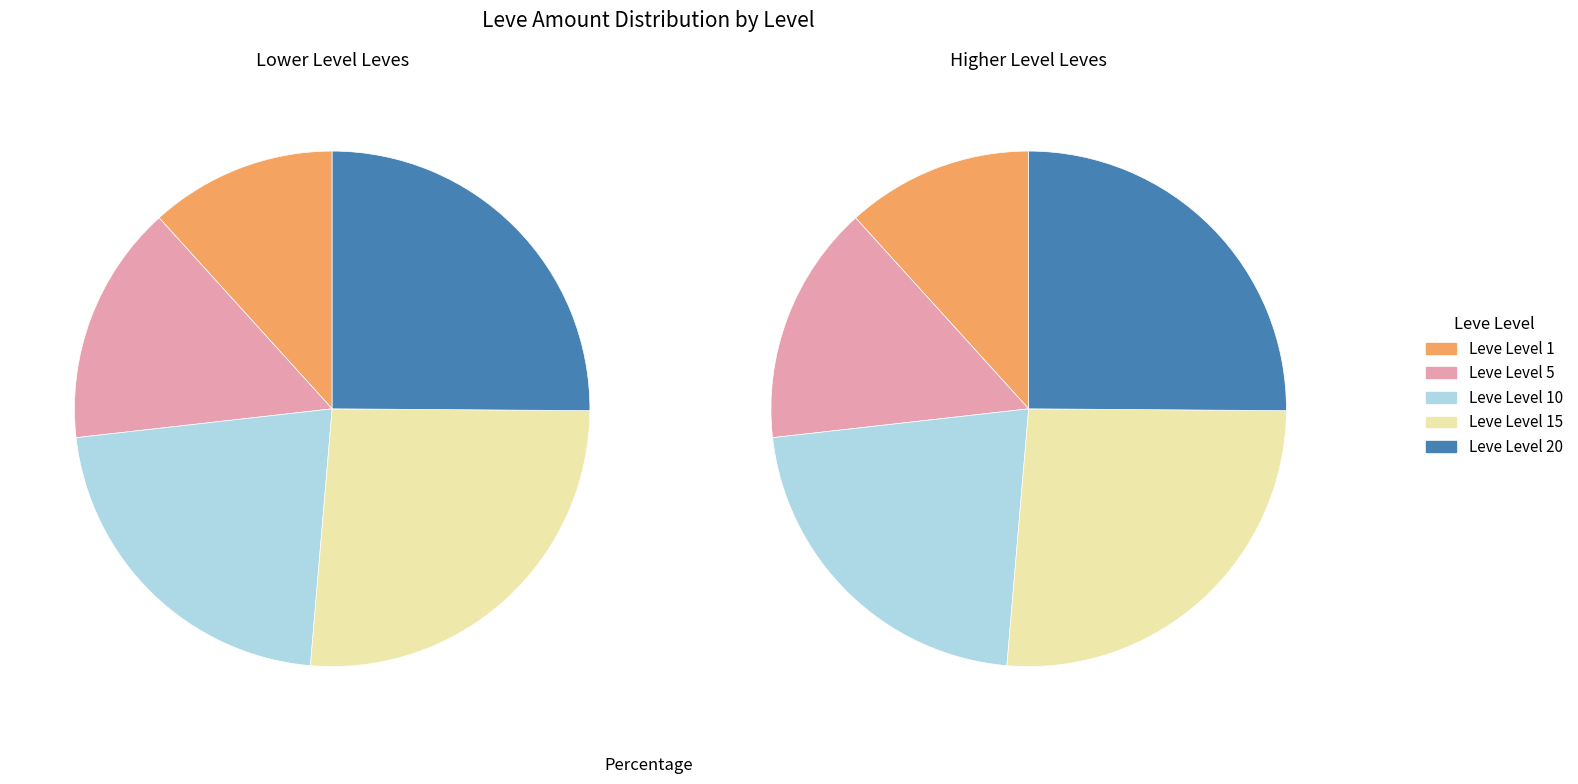

What is the spread (max minus min) of values at Leve Level 15?

178